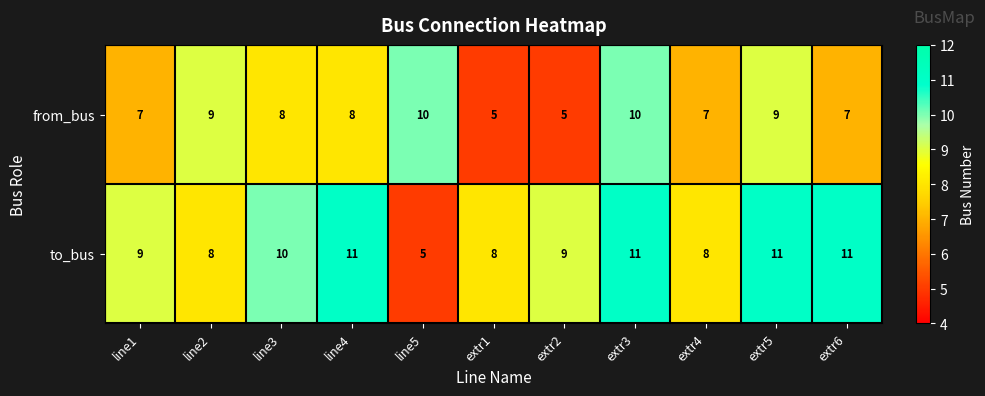

At extr3, list the series in order from smallest to largest.

from_bus, to_bus